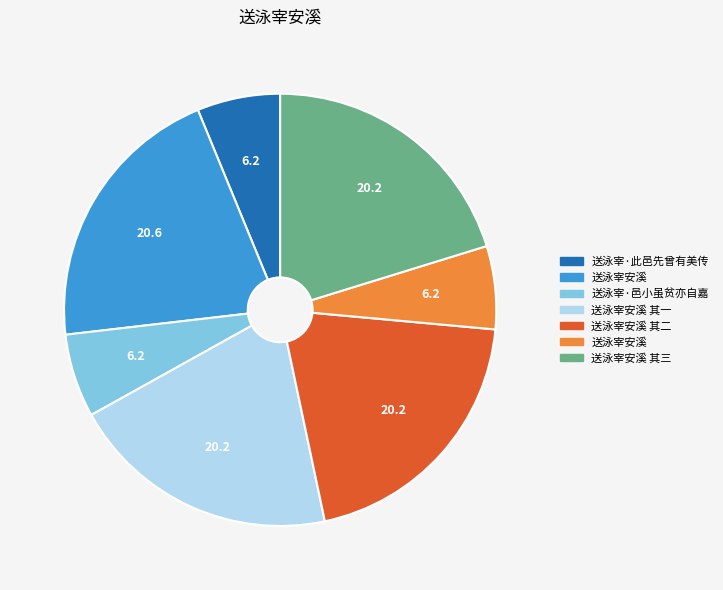

Is there a majority slice in this chart?

No